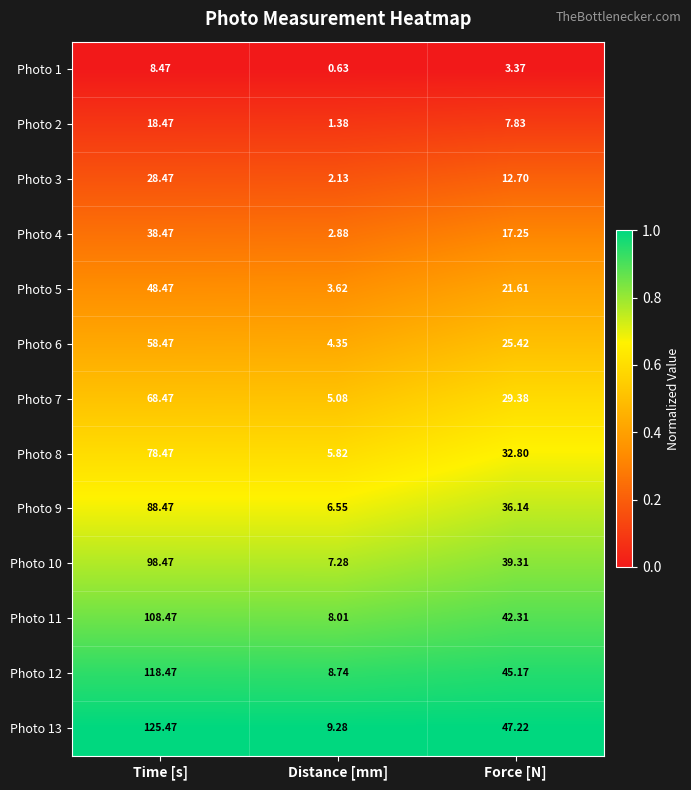

List the labels in order of Photo 7 value, smallest first.

Distance [mm], Force [N], Time [s]